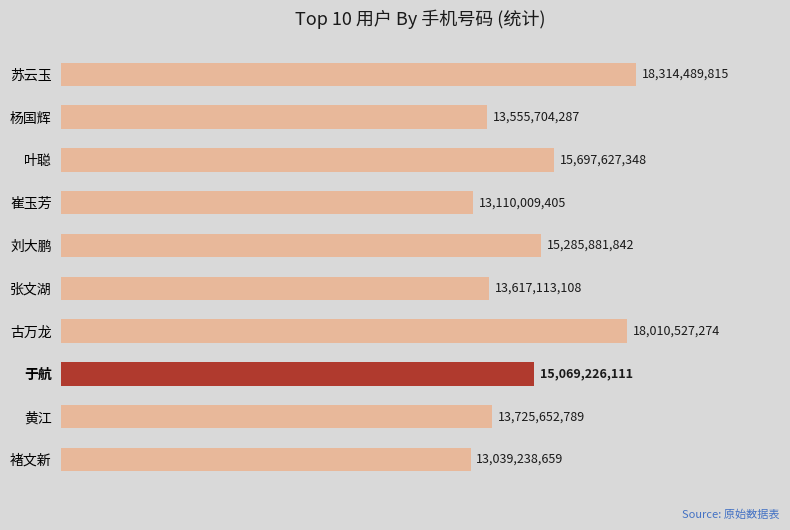

Does the chart contain any negative values?

No